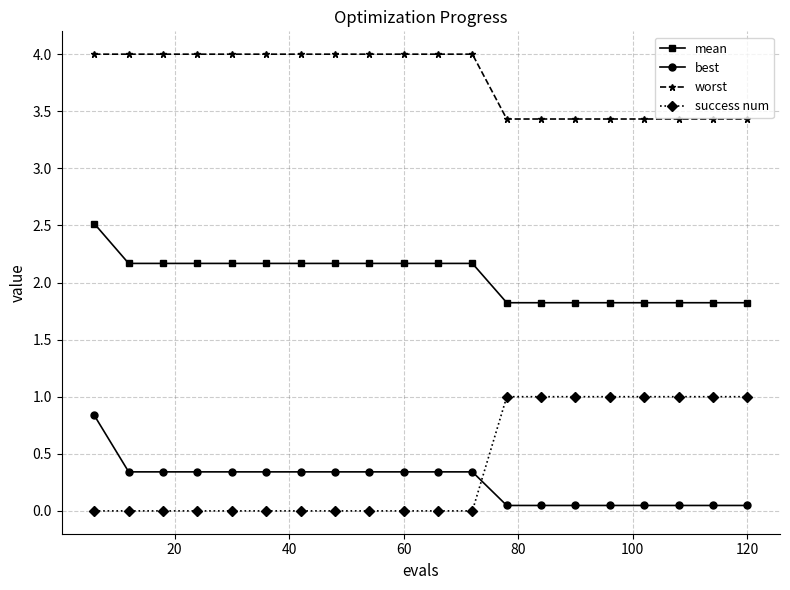

What is the difference between the maximum and second lowest values in the best series?

0.8